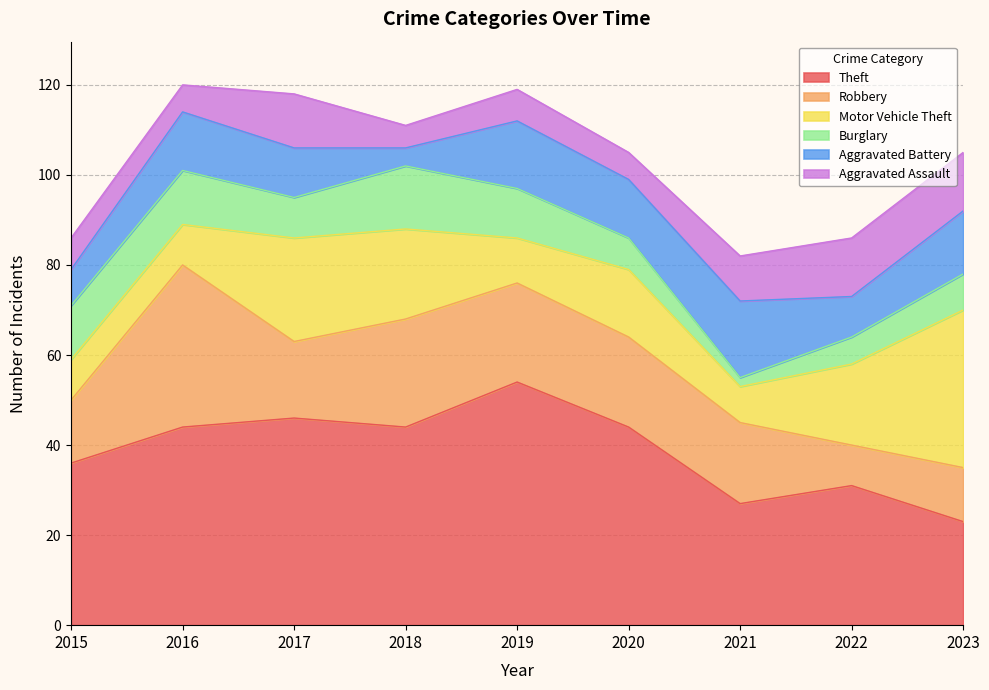

How many data points does each series have?

9